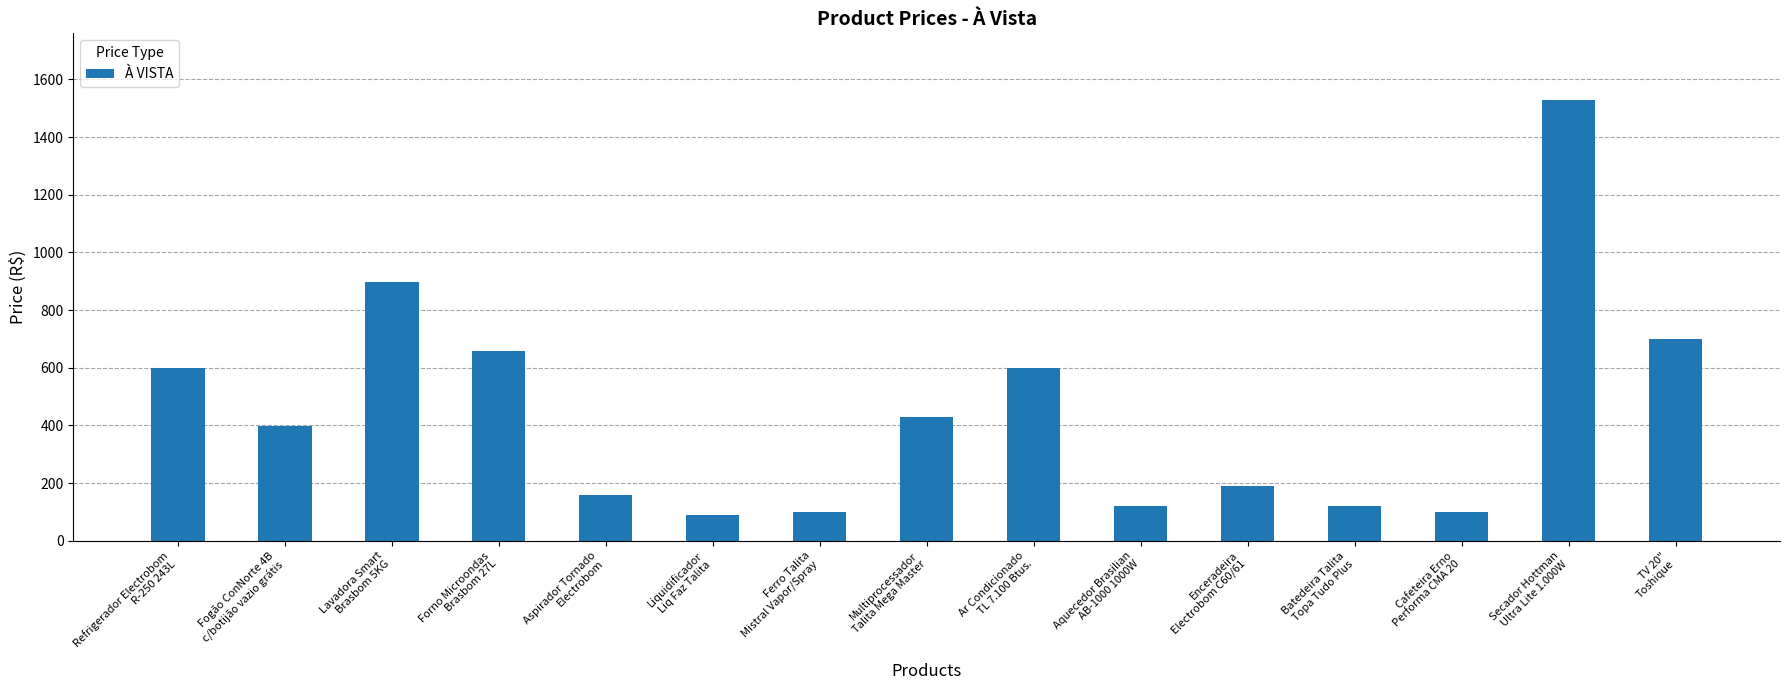

What is the ratio of the value at Multiprocessador
Talita Mega Master to the value at Cafeteira Erno
Performa CMA 20?

4.3